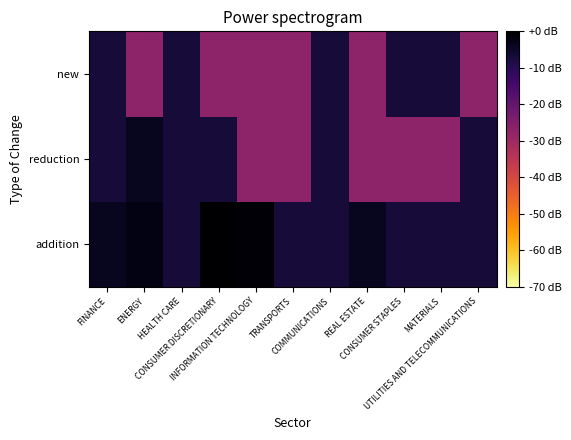

How many categories are shown in the chart?

11